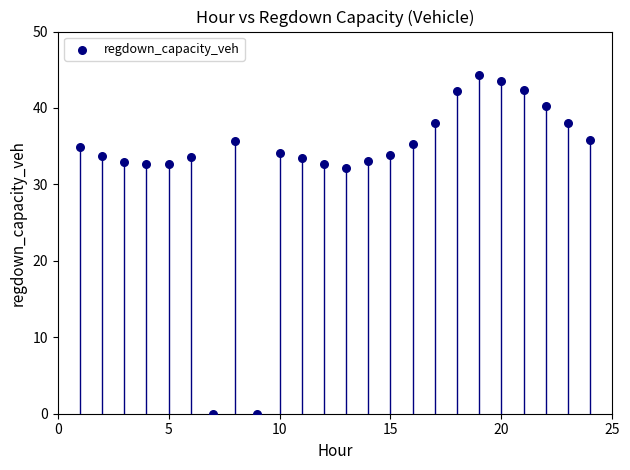

What is the range of Y values (max minus min)?

44.3